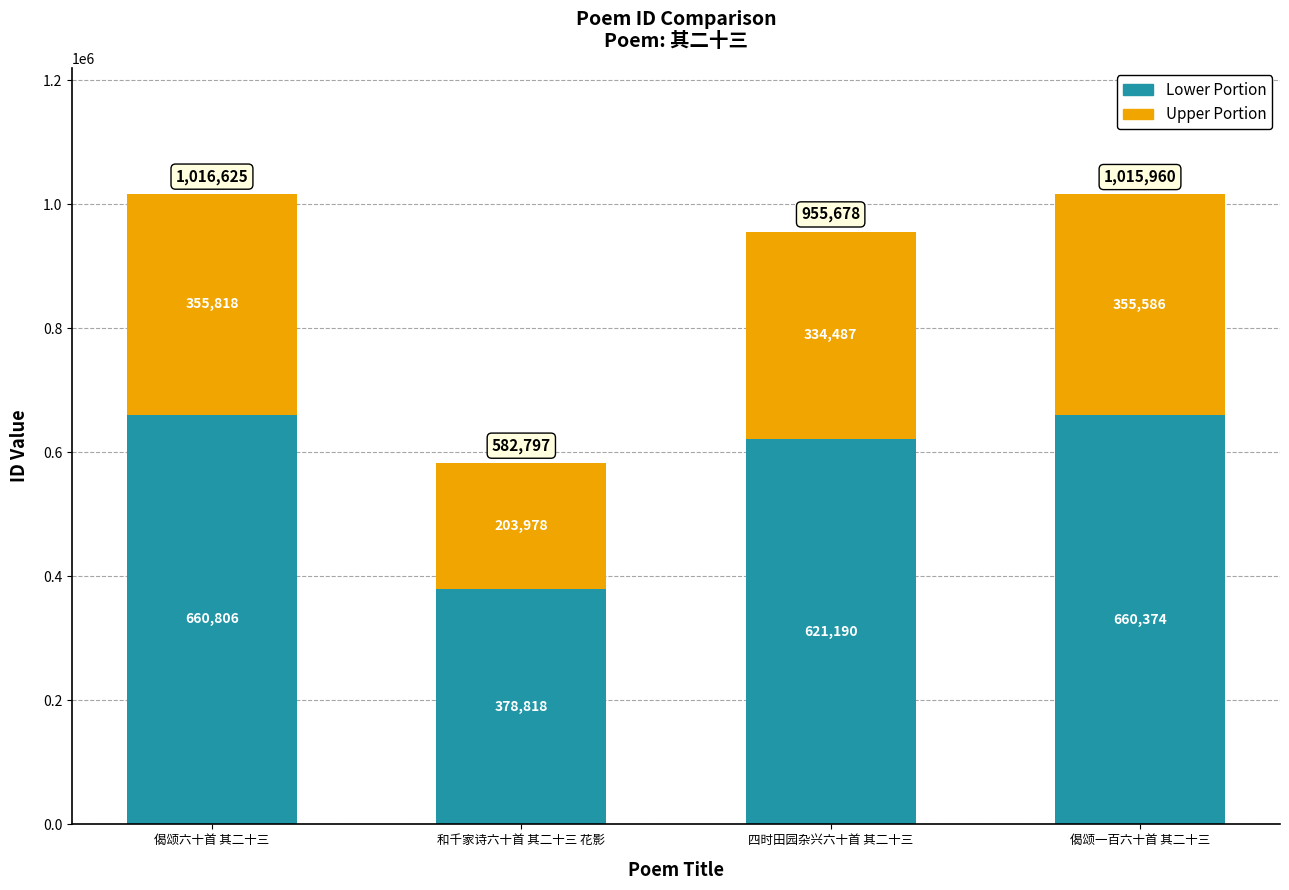

At which category is the sum across all series the highest?

偈颂六十首 其二十三